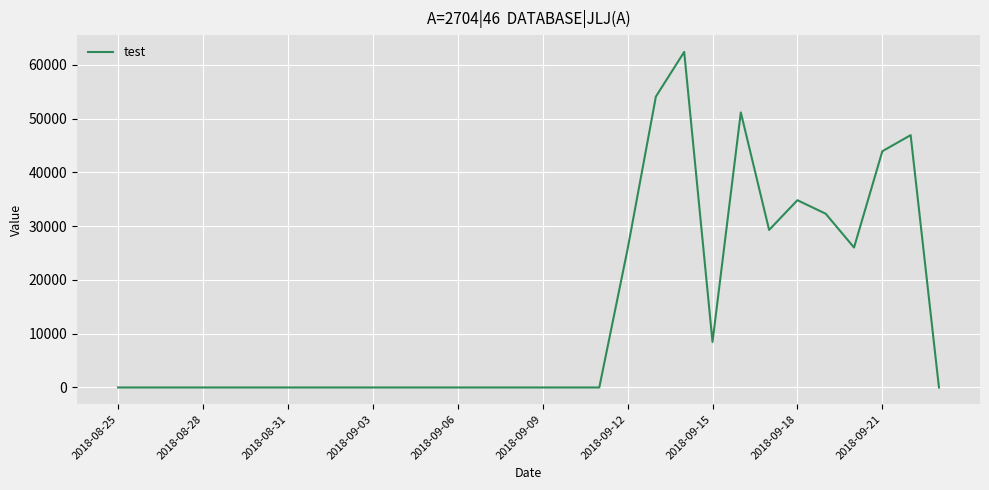

Does the chart display data point markers on the line(s)?

No